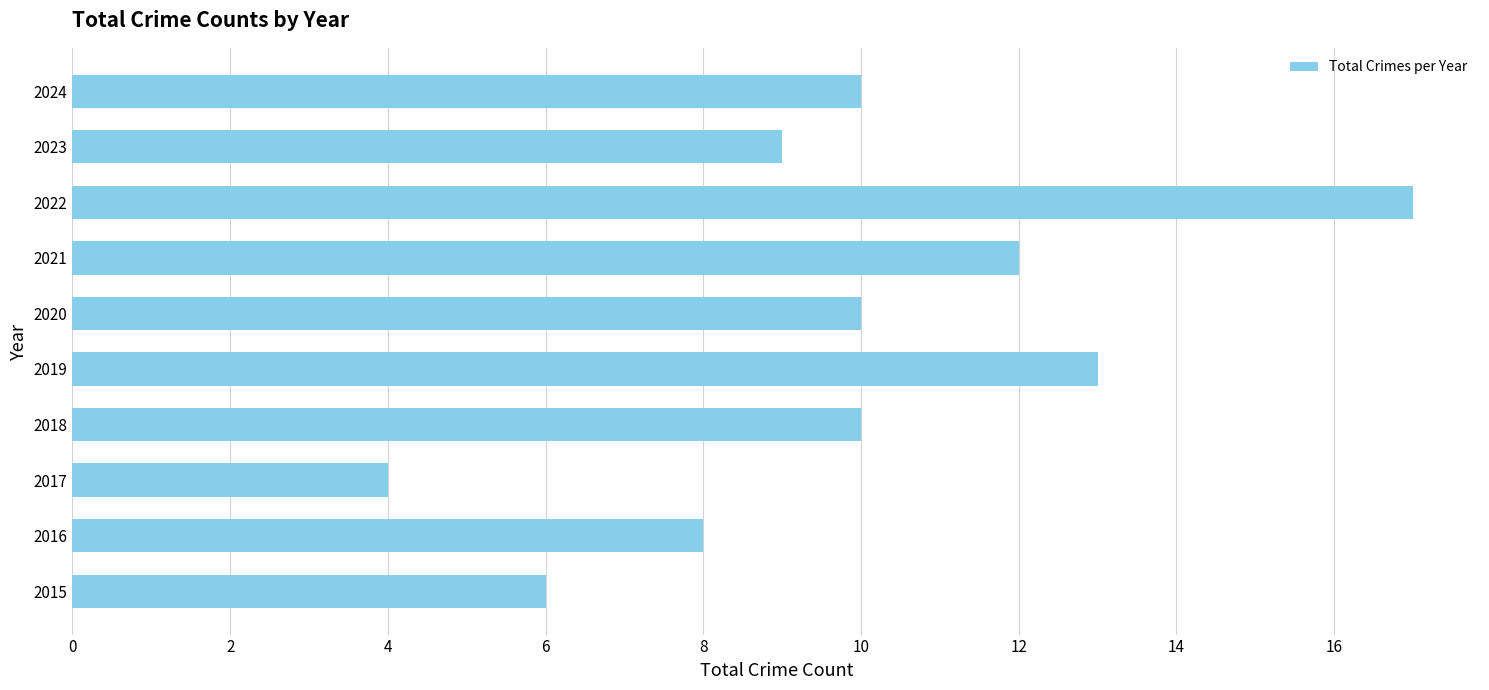

Approximately how many times larger is the value at 2024 compared to 2022?

0.6